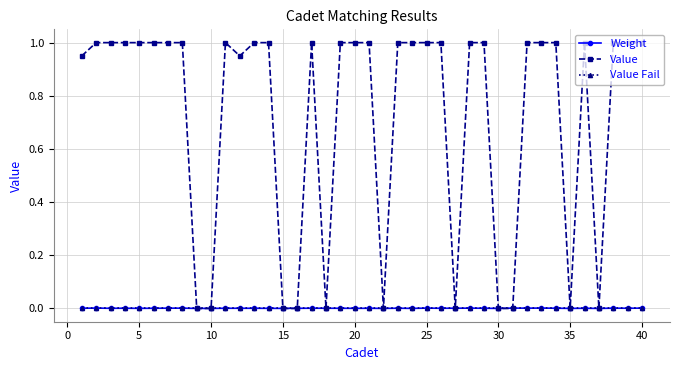

Does the chart display data point markers on the line(s)?

Yes